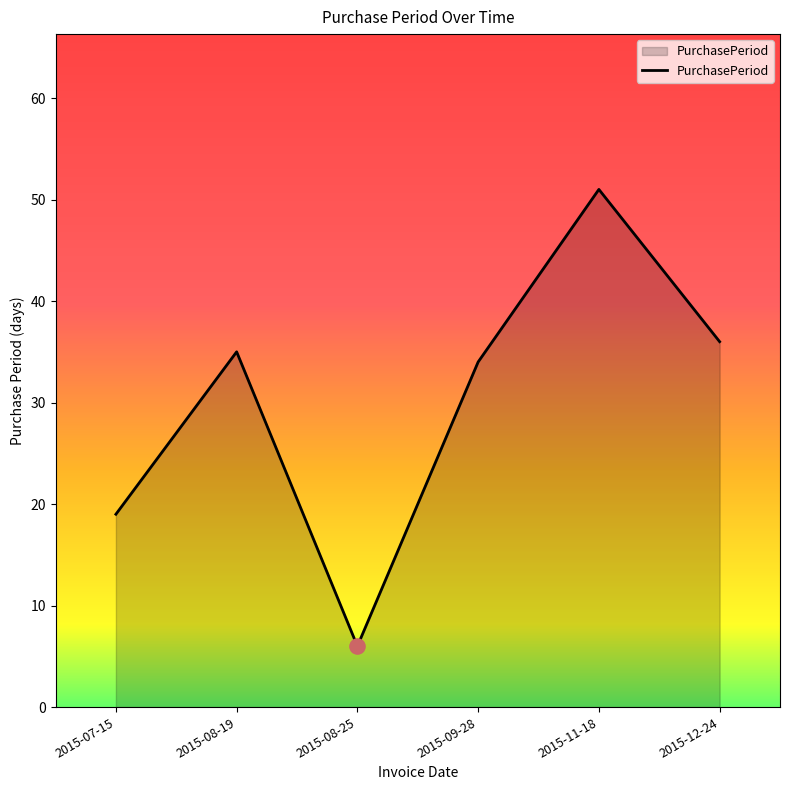

What is the change in value from 2015-08-19 to 2015-11-18?

+16